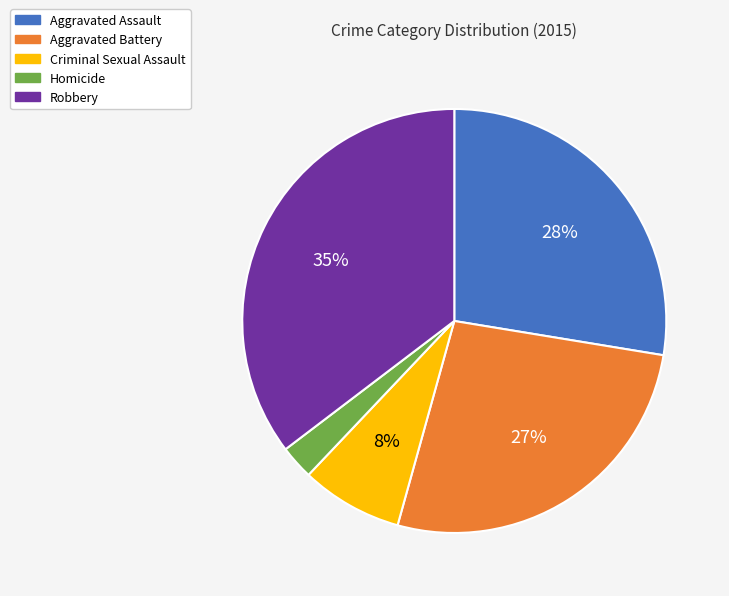

Count the number of slices in the pie.

5